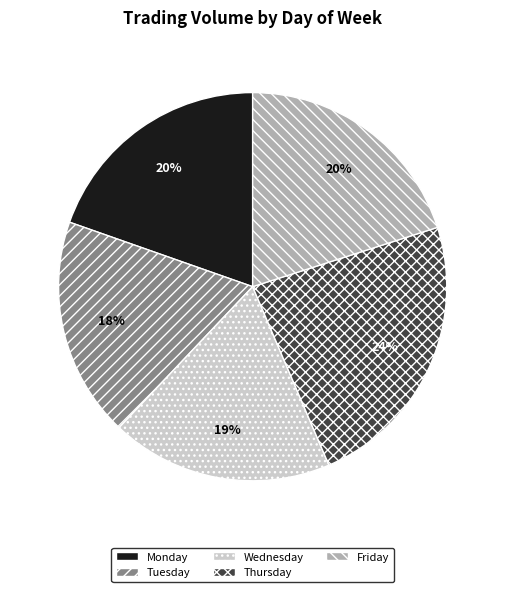

What percentage is the Friday slice, to the nearest percent?

20%